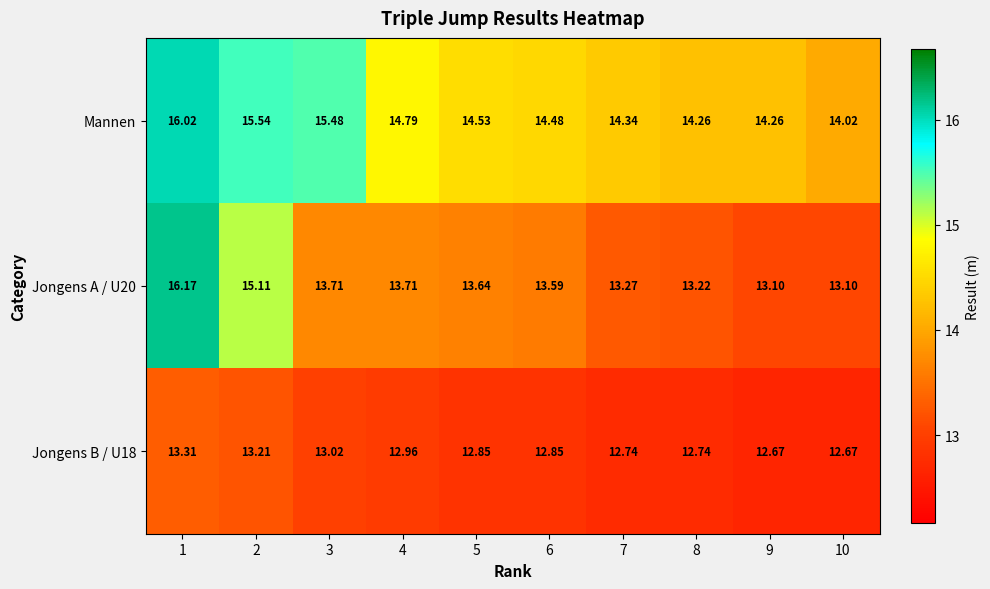

Between 4 and 5, which series saw the biggest shift?

Mannen